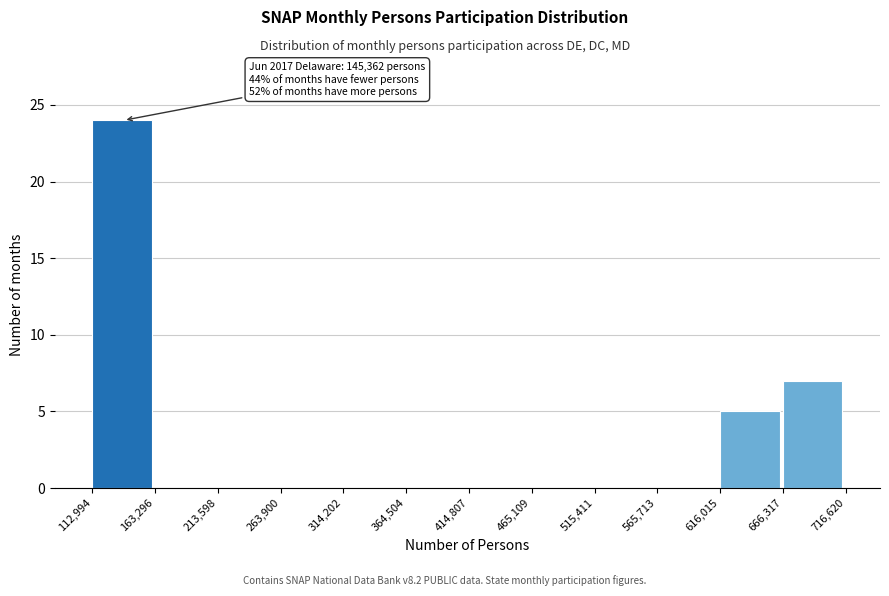

Over which range of the x-axis is the bar tallest?

112,994 to 163,296